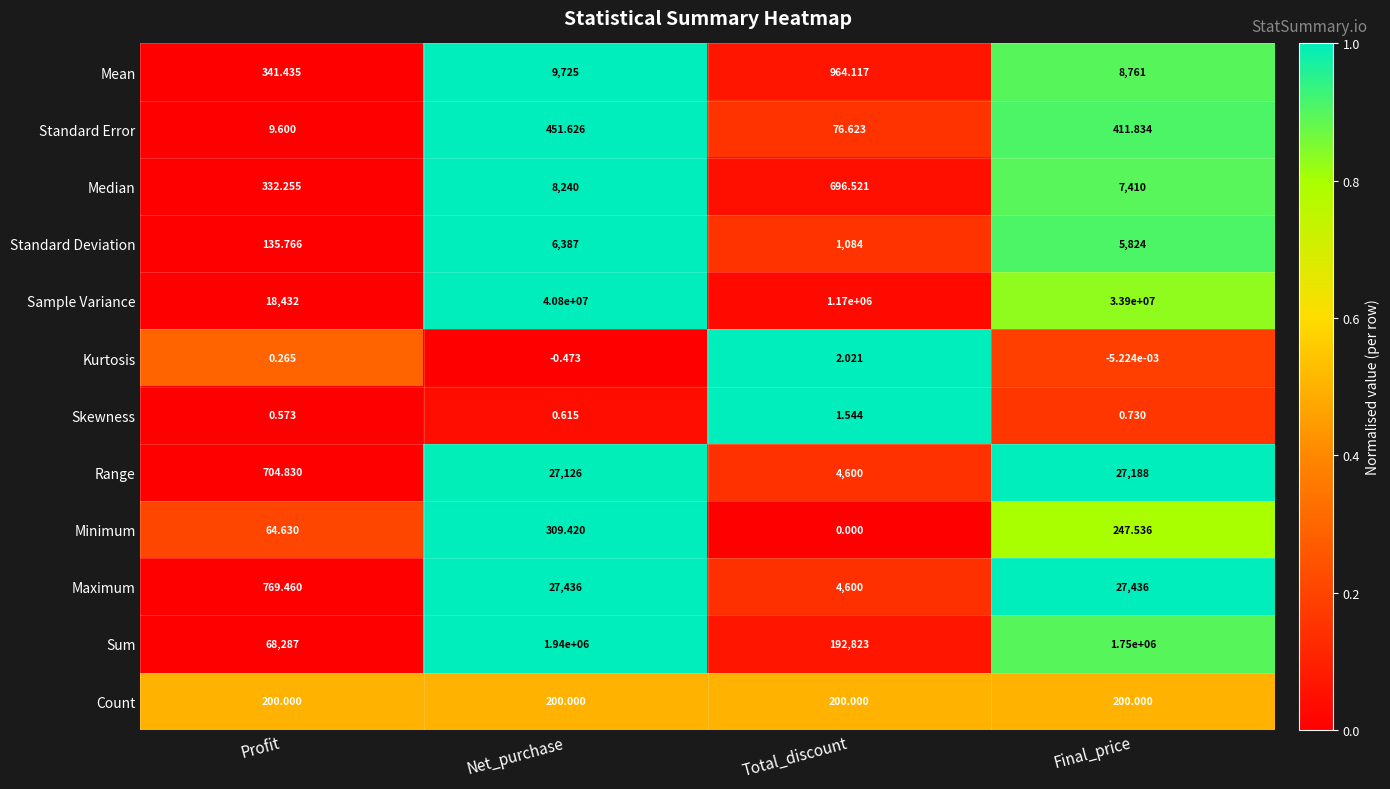

List the series in order of their peak value, highest first.

Sample Variance, Sum, Maximum, Range, Mean, Median, Standard Deviation, Standard Error, Minimum, Count, Kurtosis, Skewness